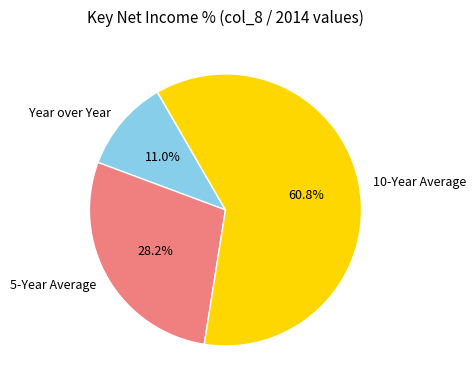

Is 10-Year Average the majority of the pie?

Yes